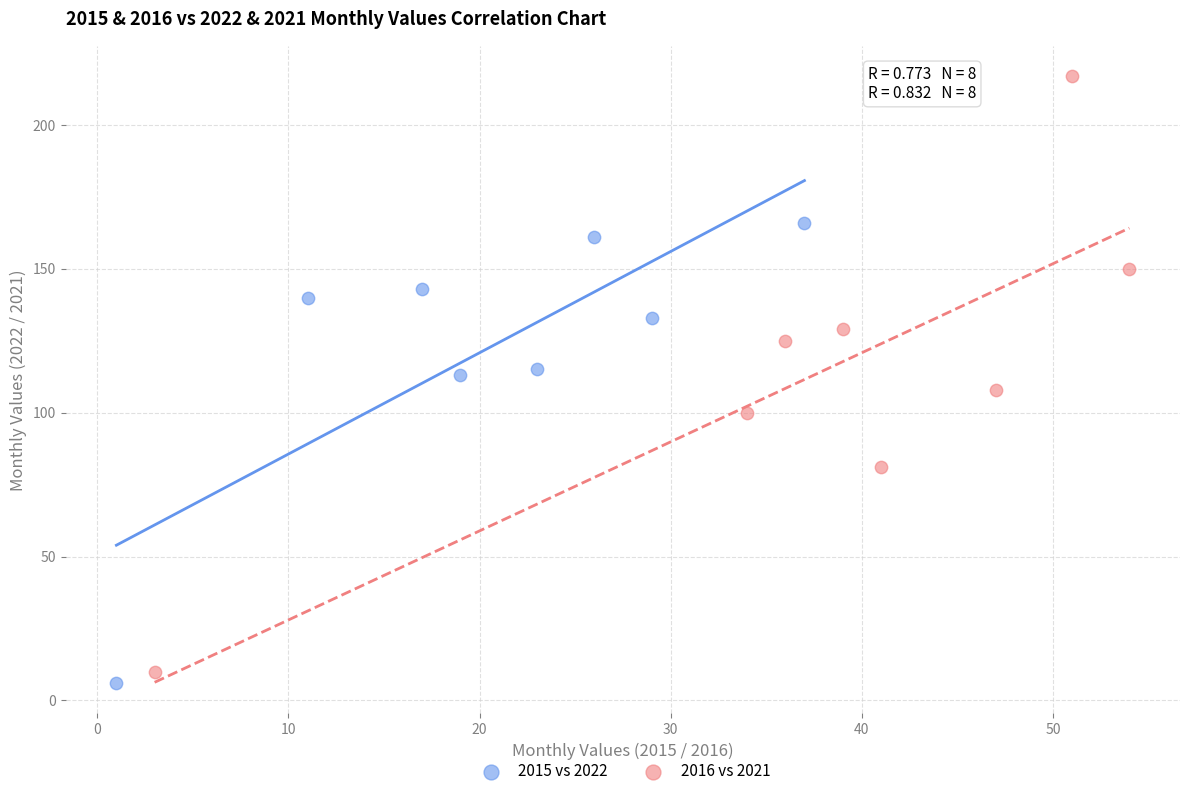

Which series contains the highest Y value?

2016 vs 2021